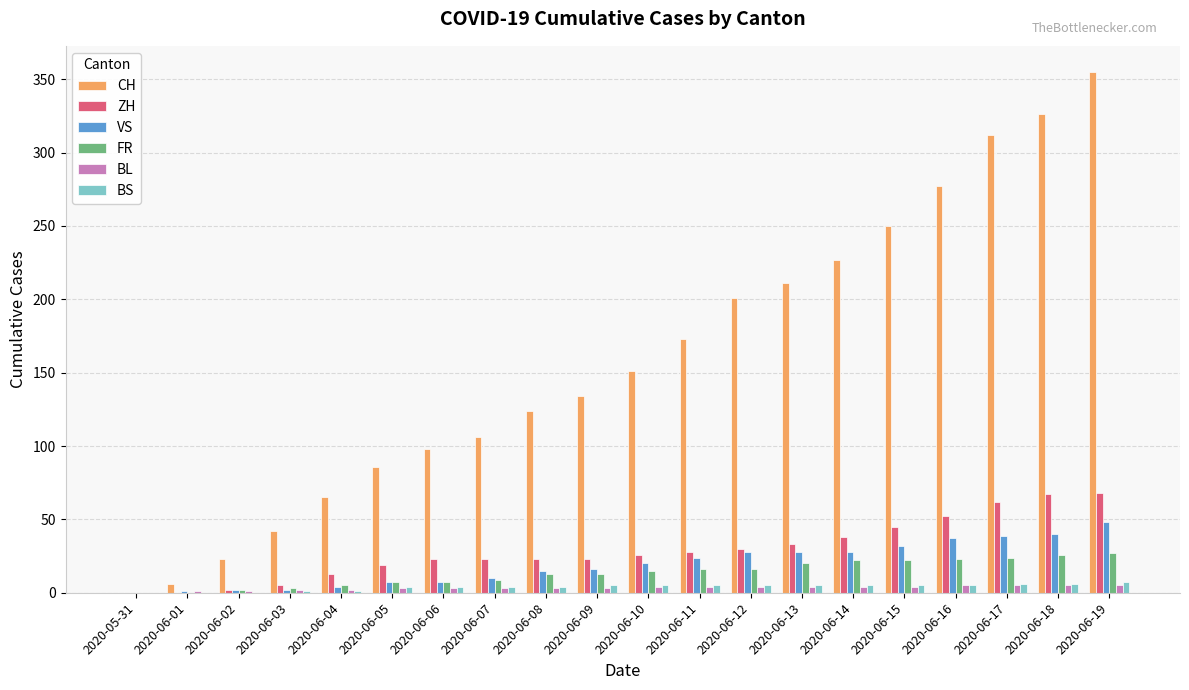

What is the sum of all BL values?

65